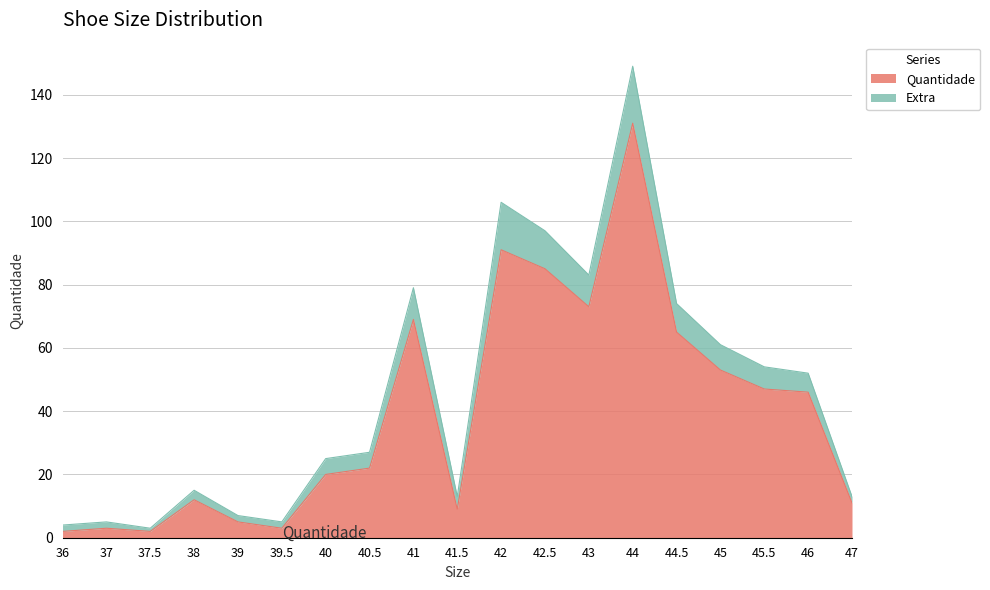

The Quantidade series shows 142 at 42. True or false?

False